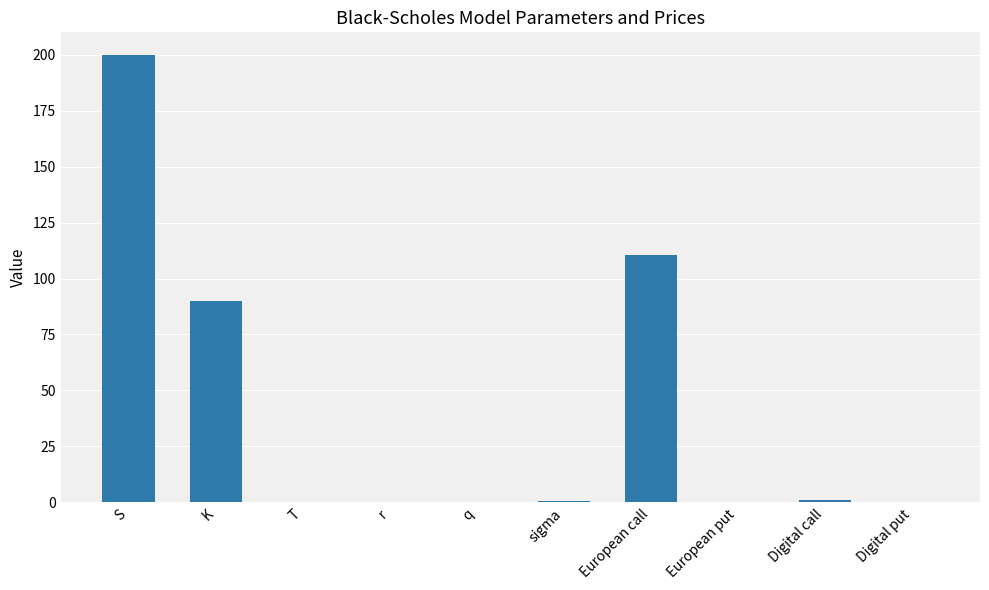

Which category has the highest value across all series?

S